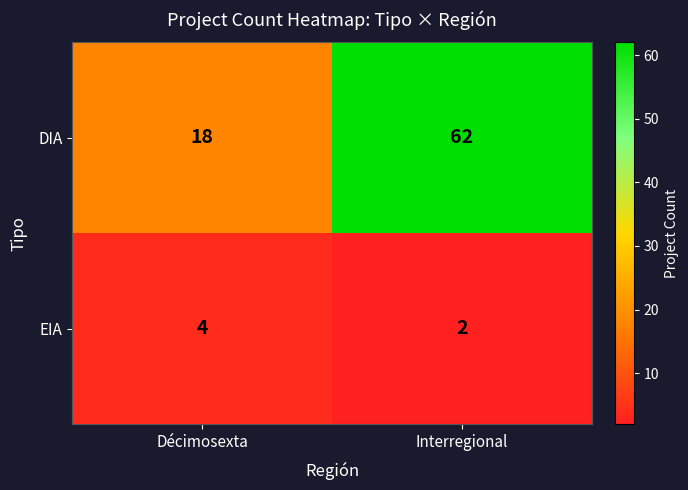

What is the total value across all series at Décimosexta?

22